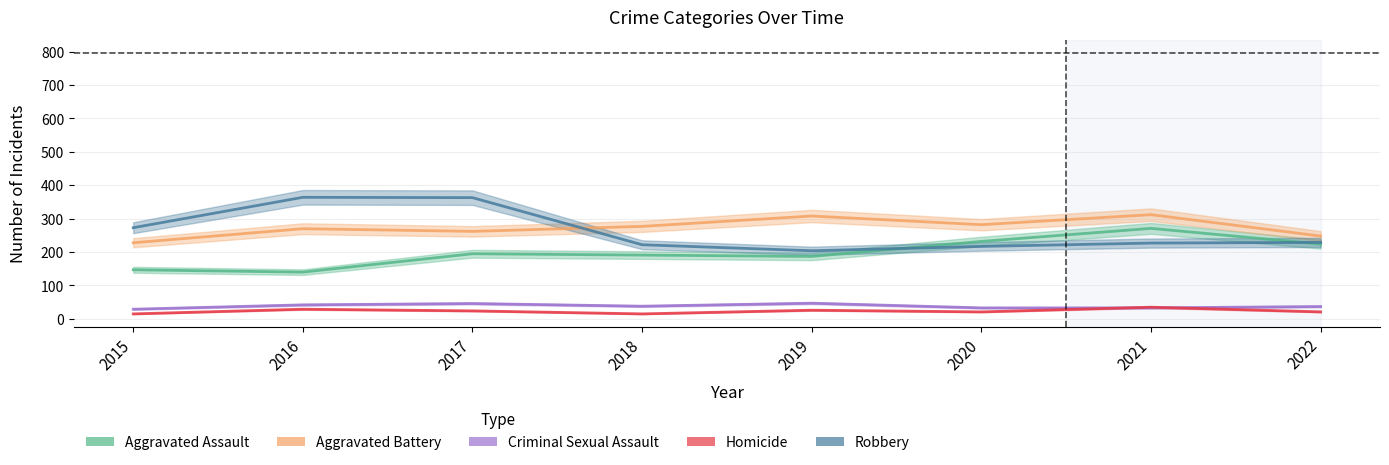

Between 2019 and 2021, which is larger?

2021